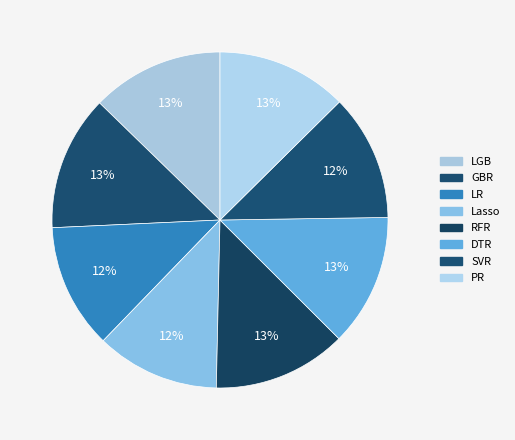

True or false: LR accounts for 12% of the total.

True